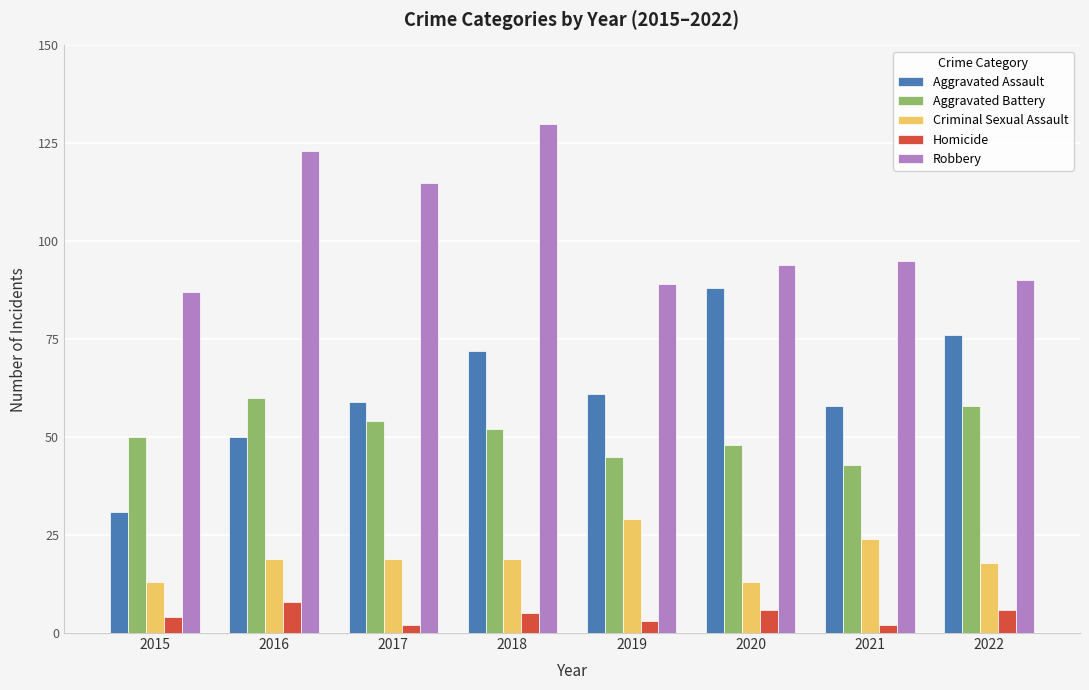

How many data points does each series have?

8